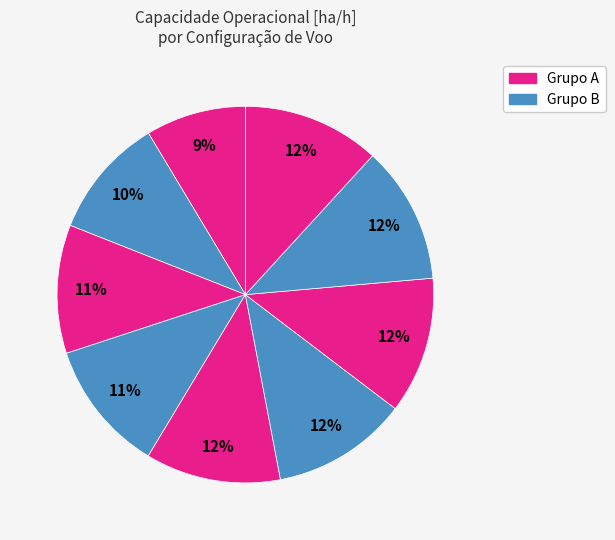

How many segments does this pie chart have?

9